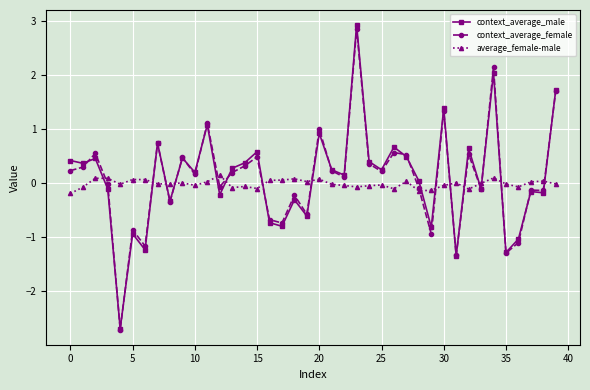

How many values in context_average_male are above zero?

23